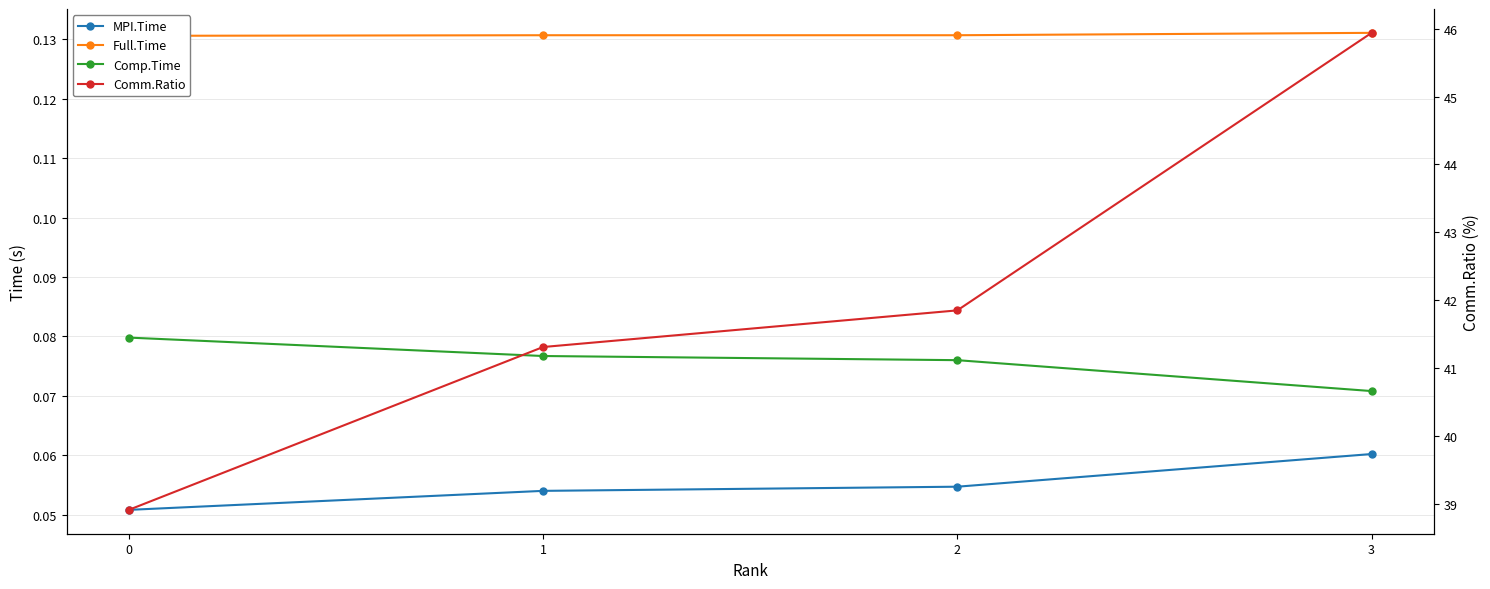

Reading right to left, list all the values displayed in this chart.

MPI.Time: 3=0.1	2=0.1	1=0.1	0=0.1
Full.Time: 3=0.1	2=0.1	1=0.1	0=0.1
Comp.Time: 3=0.1	2=0.1	1=0.1	0=0.1
Comm.Ratio: 3=45.9	2=41.9	1=41.3	0=38.9